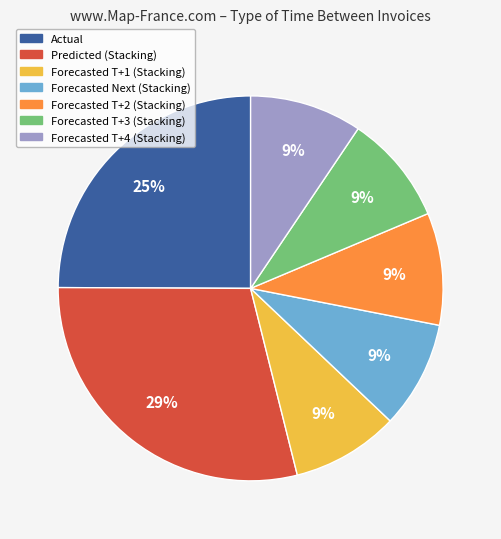

Is there a majority slice in this chart?

No